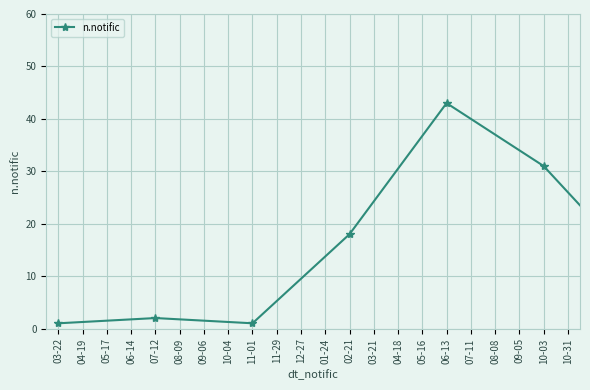

Does the chart display data point markers on the line(s)?

Yes